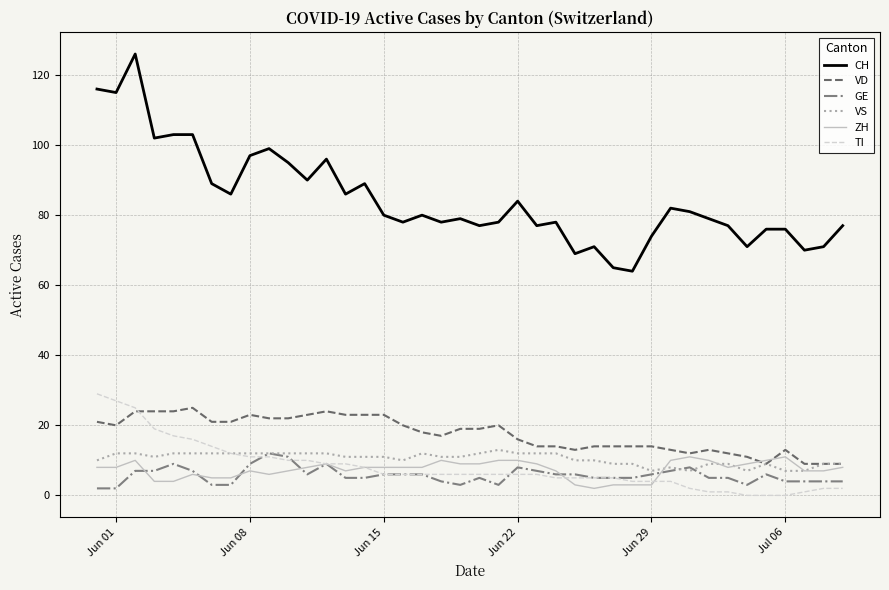

Which series has the largest total across all categories?

CH